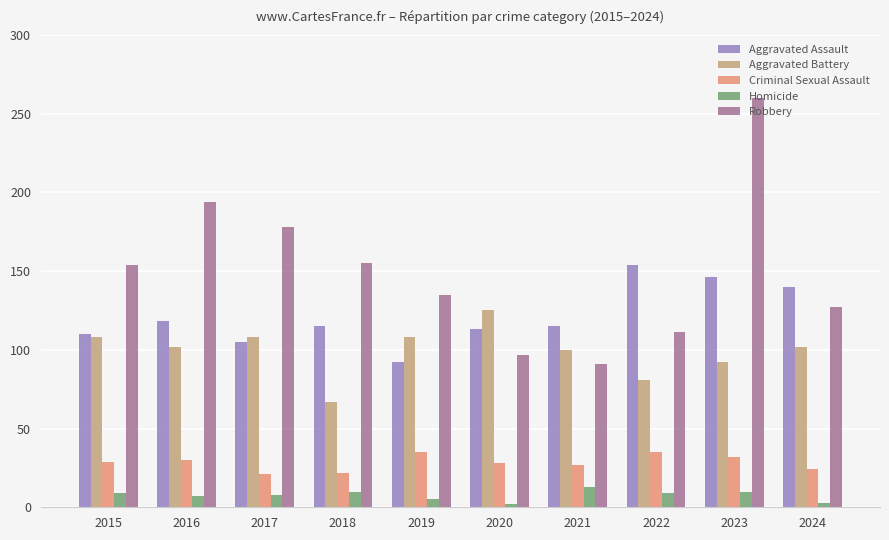

How many data points in Homicide are less than 9?

5